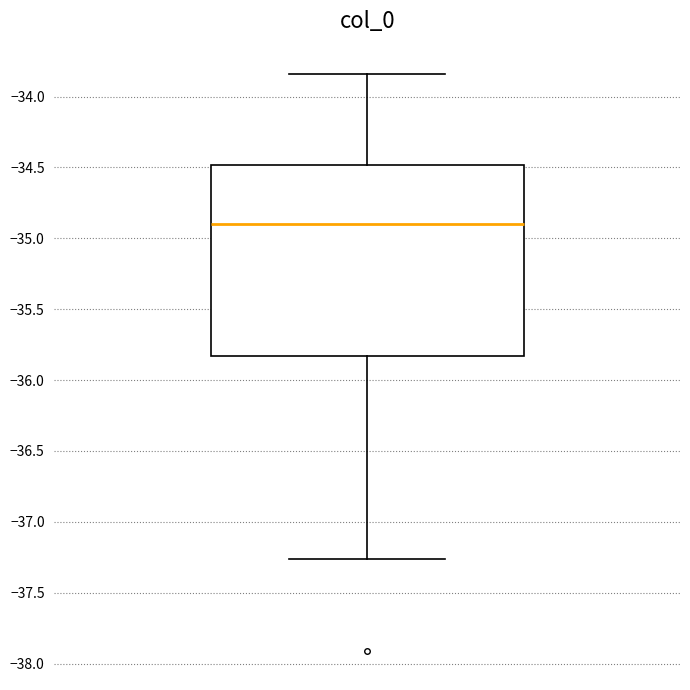

Read this box plot against the y-axis: the position of the median line, the range covered by the box, and the ends of both whiskers. The values are not printed on the chart, so give them approximately, as read against the axis.

median -34.90, box -35.85 to -34.50, whiskers -37.25 to -33.85